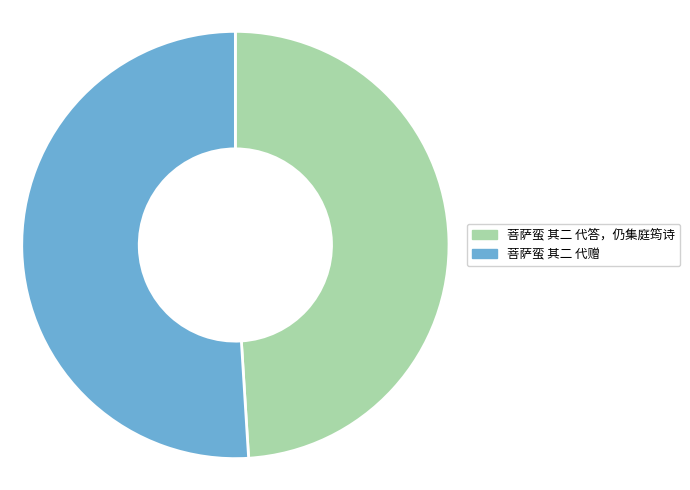

Which slice represents more than half of the pie?

菩萨蛮 其二 代赠